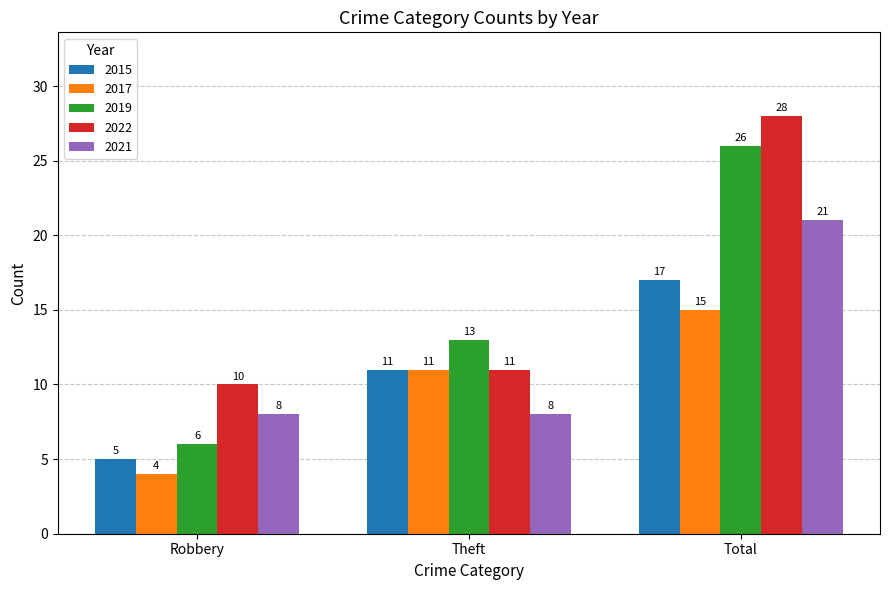

List the series in order of their overall mean, highest first.

2022, 2019, 2021, 2015, 2017